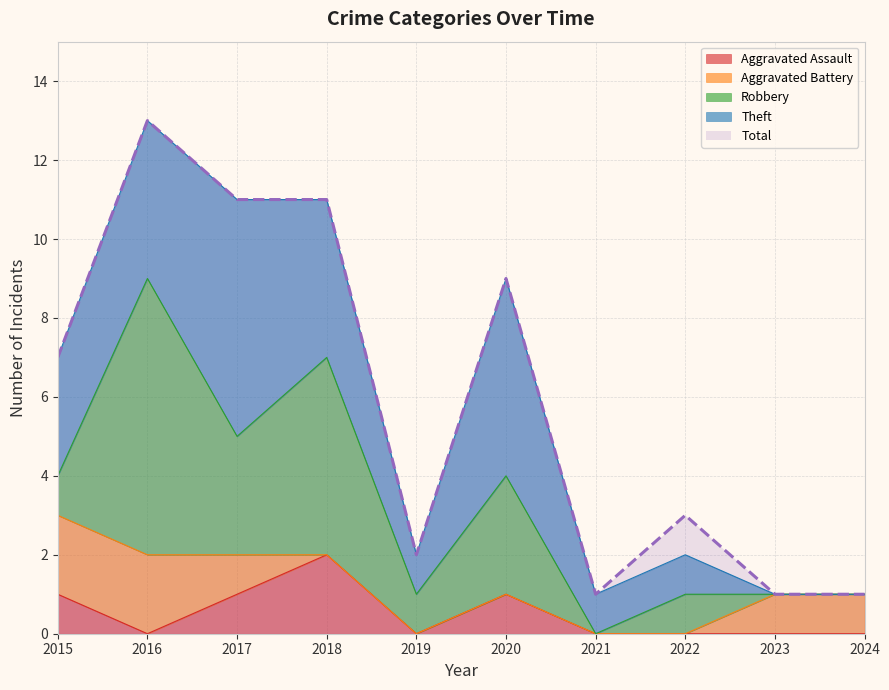

The Aggravated Battery series shows 1 at 2017. True or false?

True